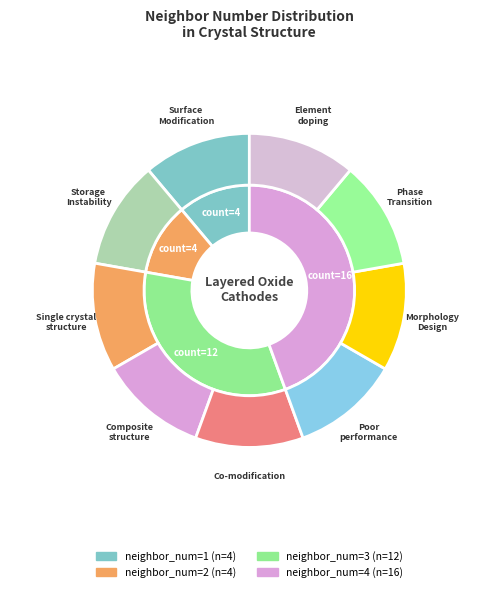

Is the sum of neighbor_num=2 and neighbor_num=4 greater than half?

Yes